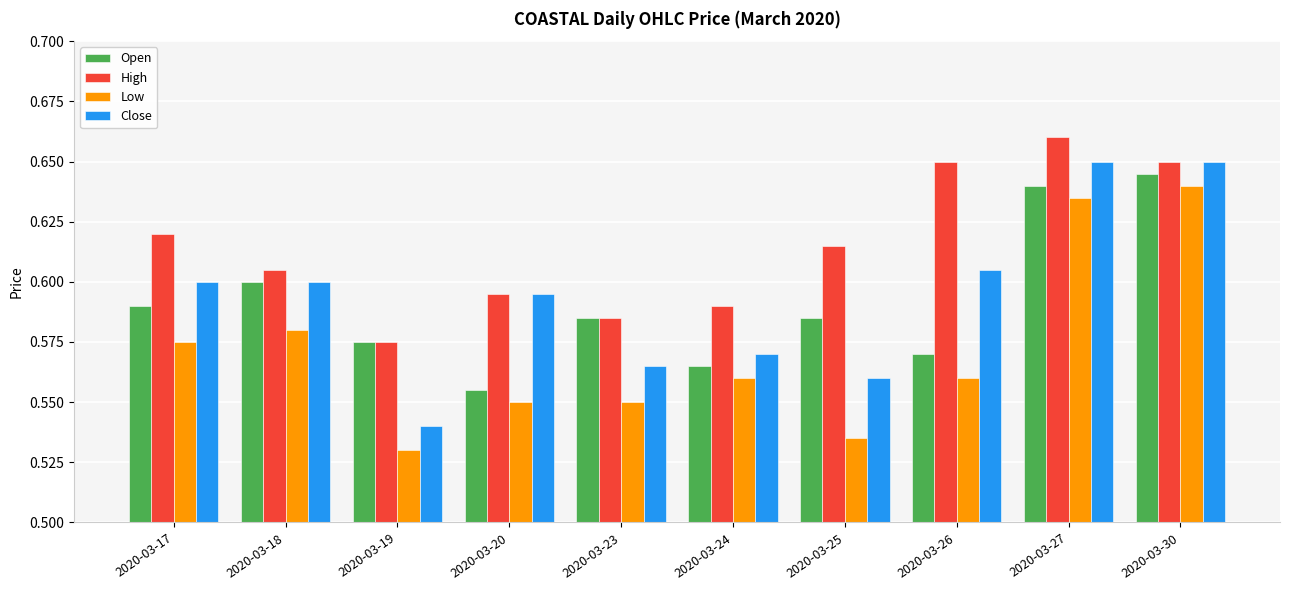

Rank the series at 2020-03-26 from lowest to highest value.

Low, Open, Close, High